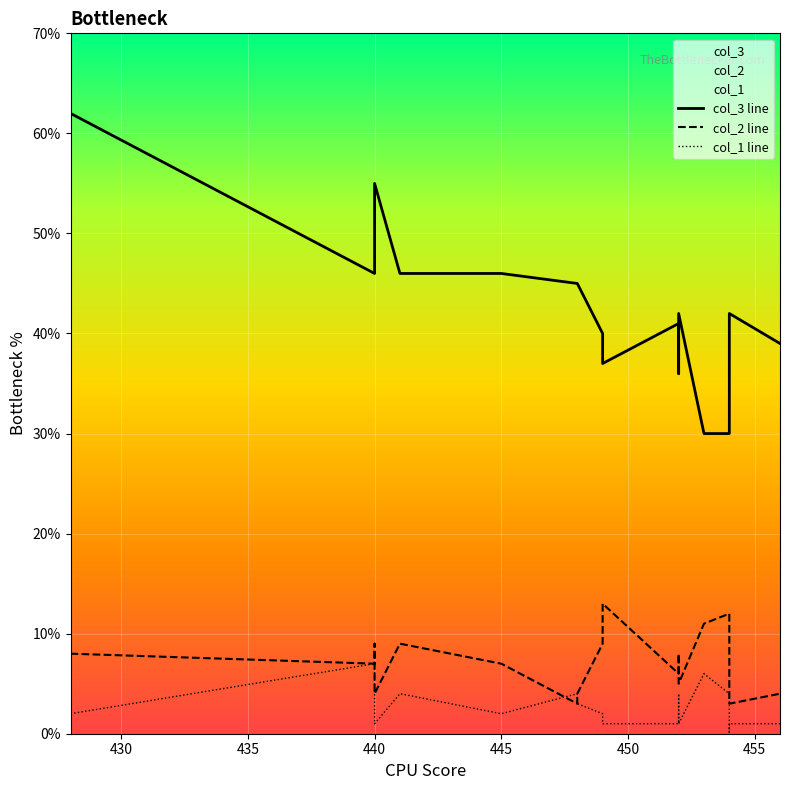

Where is col_3 nearest to the value 46?

440